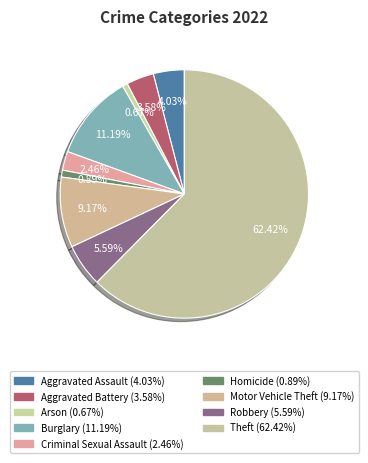

To the nearest percent, what is the difference between the largest and smallest slice percentages?

62%